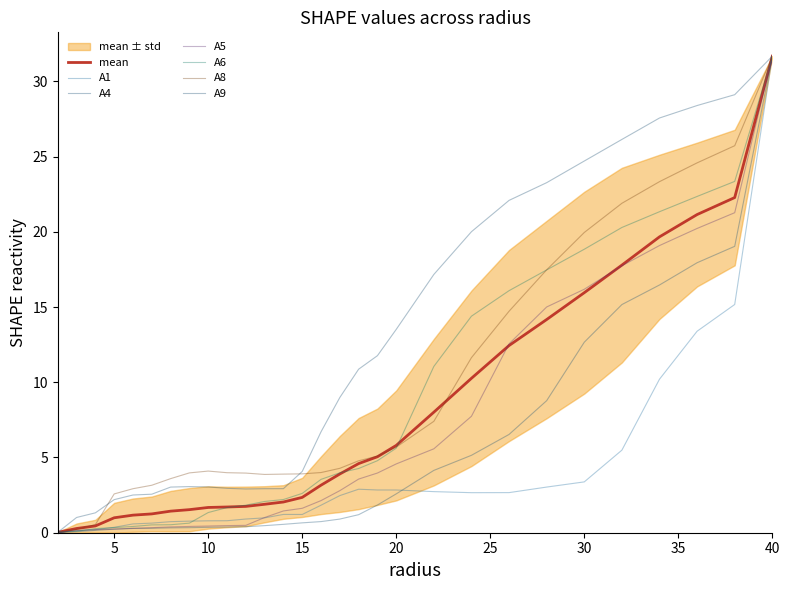

Reading left to right, extract all data points from this chart.

A1: 0.0	0.1	0.2	0.4	0.6	0.6	0.7	0.8	0.8	0.8	0.9	1.0	1.2	1.2	1.8	2.5	2.9	2.8	2.8	2.7	2.7	2.7	3.0	3.4	5.5	10.2	13.4	15.2	31.7
A4: 0.0	0.1	0.2	0.2	0.3	0.3	0.3	0.3	0.4	0.4	0.4	0.5	0.6	0.7	0.7	0.9	1.2	1.8	2.6	4.1	5.1	6.5	8.8	12.7	15.2	16.5	17.9	19.0	31.7
A5: 0.0	0.1	0.2	0.2	0.3	0.3	0.4	0.4	0.4	0.5	0.5	1.0	1.4	1.6	2.1	2.8	3.6	4.0	4.6	5.6	7.7	12.6	15.0	16.2	17.7	19.1	20.2	21.3	31.7
A6: 0.0	0.1	0.3	0.3	0.4	0.5	0.5	0.6	1.3	1.7	1.8	2.1	2.2	2.6	3.5	4.0	4.3	4.8	5.6	11.1	14.4	16.1	17.5	18.8	20.3	21.3	22.3	23.3	31.7
A8: 0.0	0.2	0.5	2.6	2.9	3.2	3.6	4.0	4.1	4.0	4.0	3.9	3.9	3.9	4.0	4.3	4.8	5.1	5.7	7.4	11.6	14.7	17.5	20.0	21.9	23.3	24.6	25.7	31.7
A9: 0.0	1.0	1.3	2.2	2.5	2.6	3.0	3.1	3.0	3.0	2.9	2.9	2.9	4.1	6.7	9.0	10.9	11.8	13.5	17.2	20.0	22.1	23.3	24.7	26.1	27.6	28.4	29.1	31.7